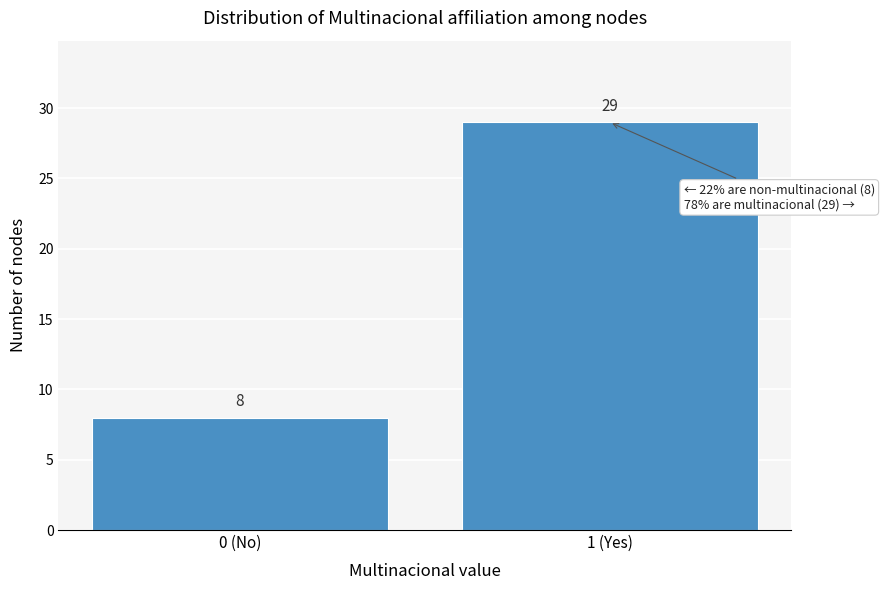

Reading left to right, what are all the values shown in this chart?

0 (No)=8	1 (Yes)=29